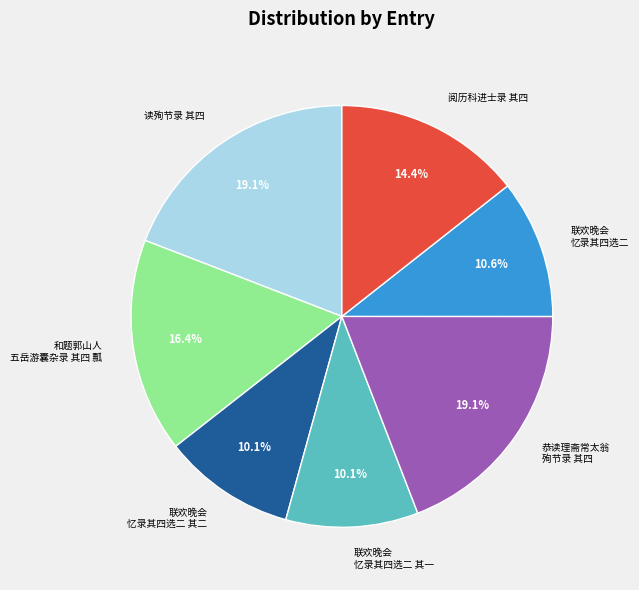

Is the sum of 联欢晚会 忆录其四选二 and 恭读理斋常太翁 殉节录 其四 greater than half?

No